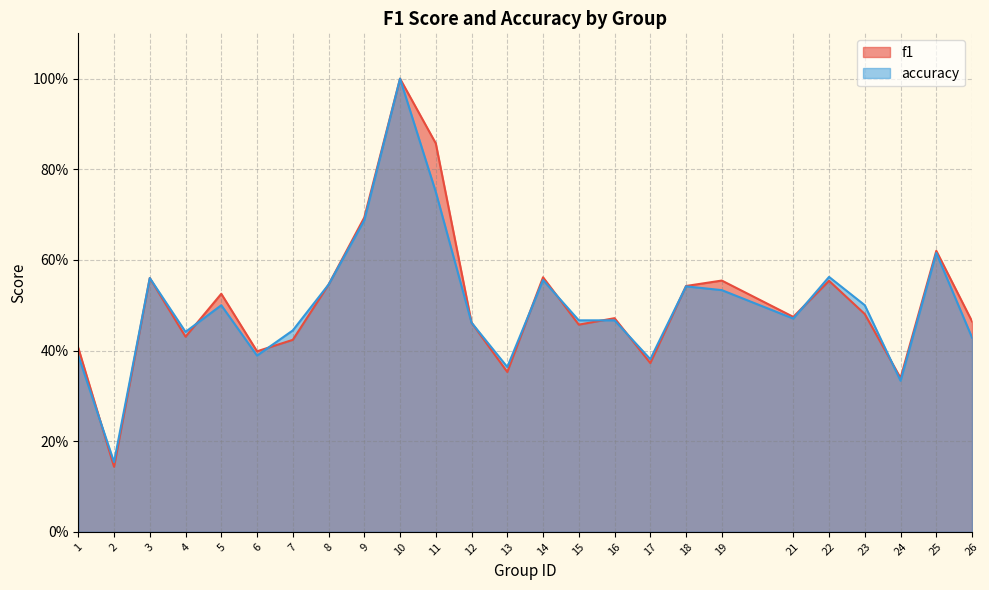

How many lines are shown in the chart?

2